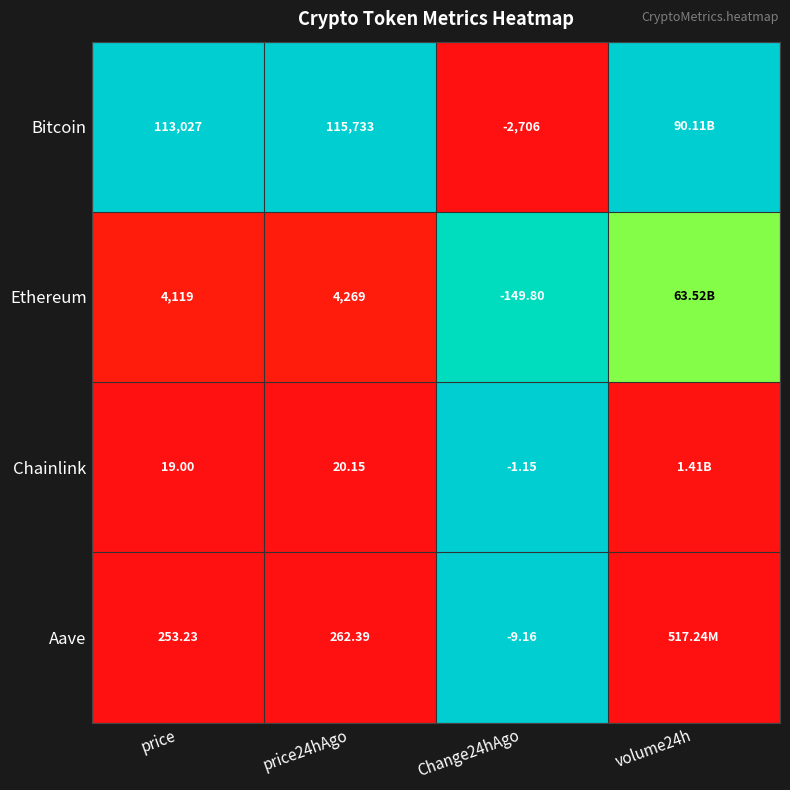

Between price and price24hAgo, which series saw the biggest shift?

Bitcoin